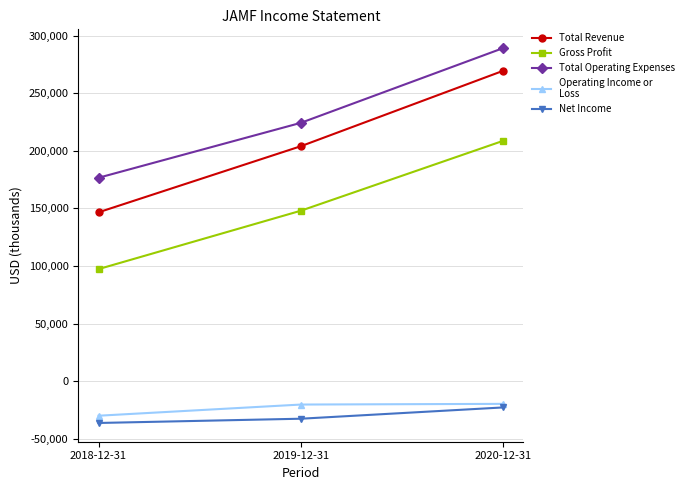

How many lines are shown in the chart?

5